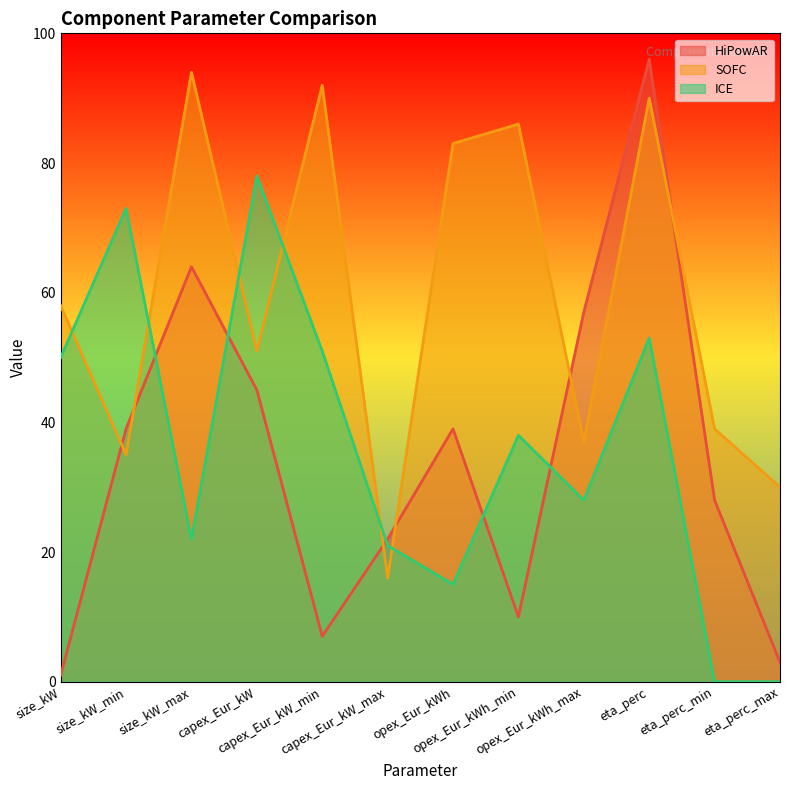

How many interior local peaks does the SOFC series have?

4